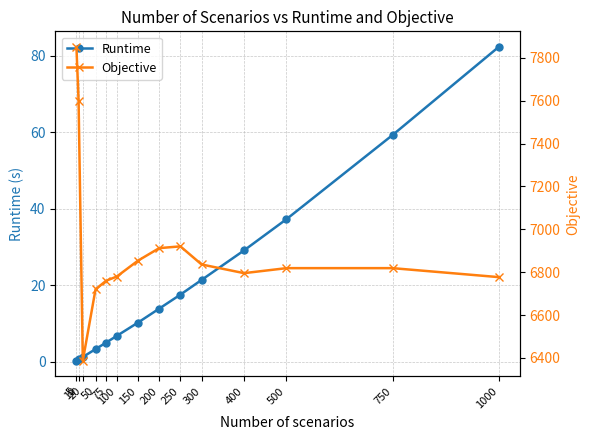

True or false: Runtime and Objective cross at least once.

False